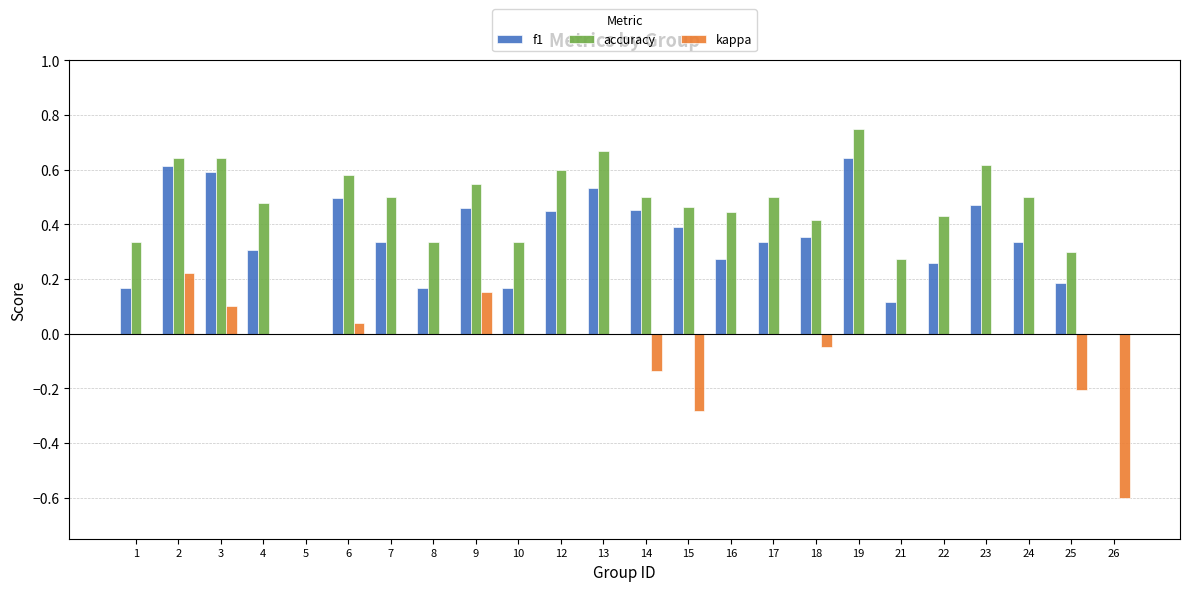

True or false: kappa has a value of -0.5 at 21.

False